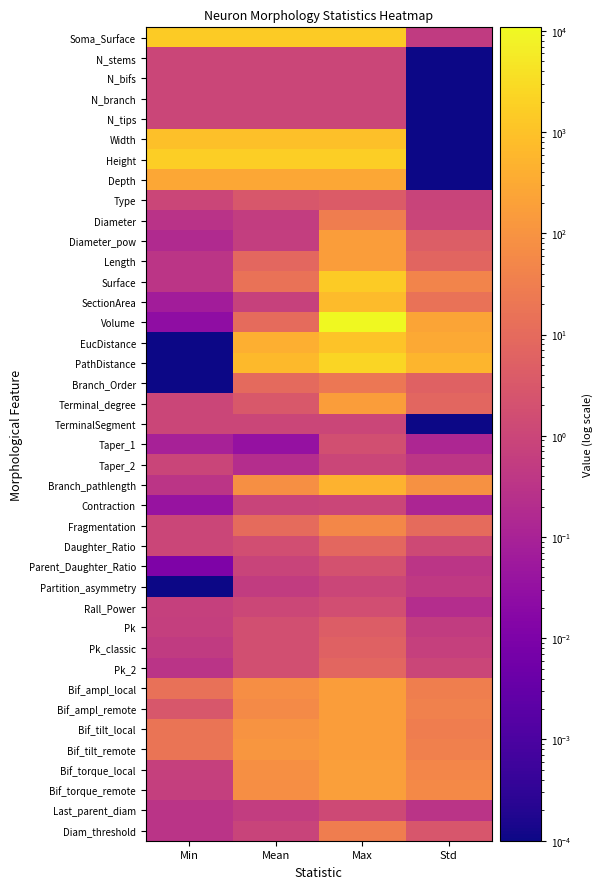

What is the difference between the highest and lowest values at Mean?

1686.9